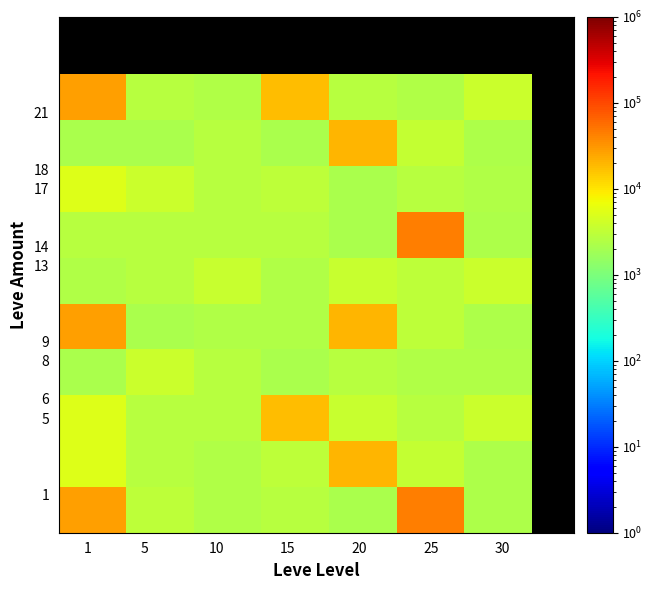

At how many categories does at least one series exceed 5343?

4